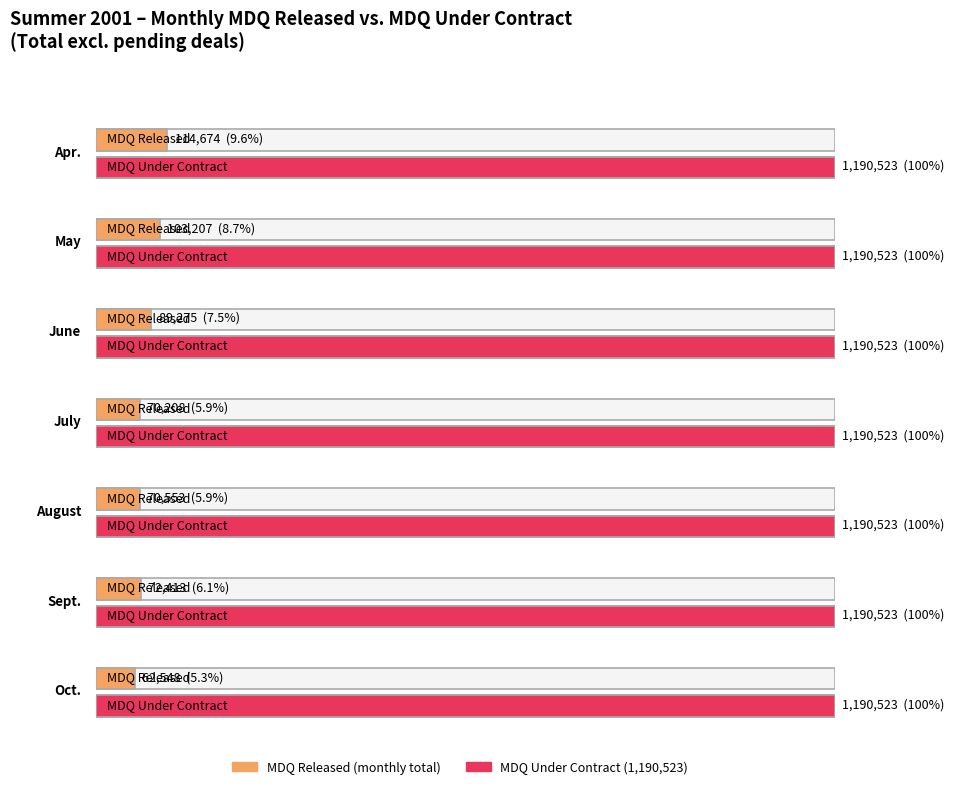

What is the total value across all series at Oct.?

1253071